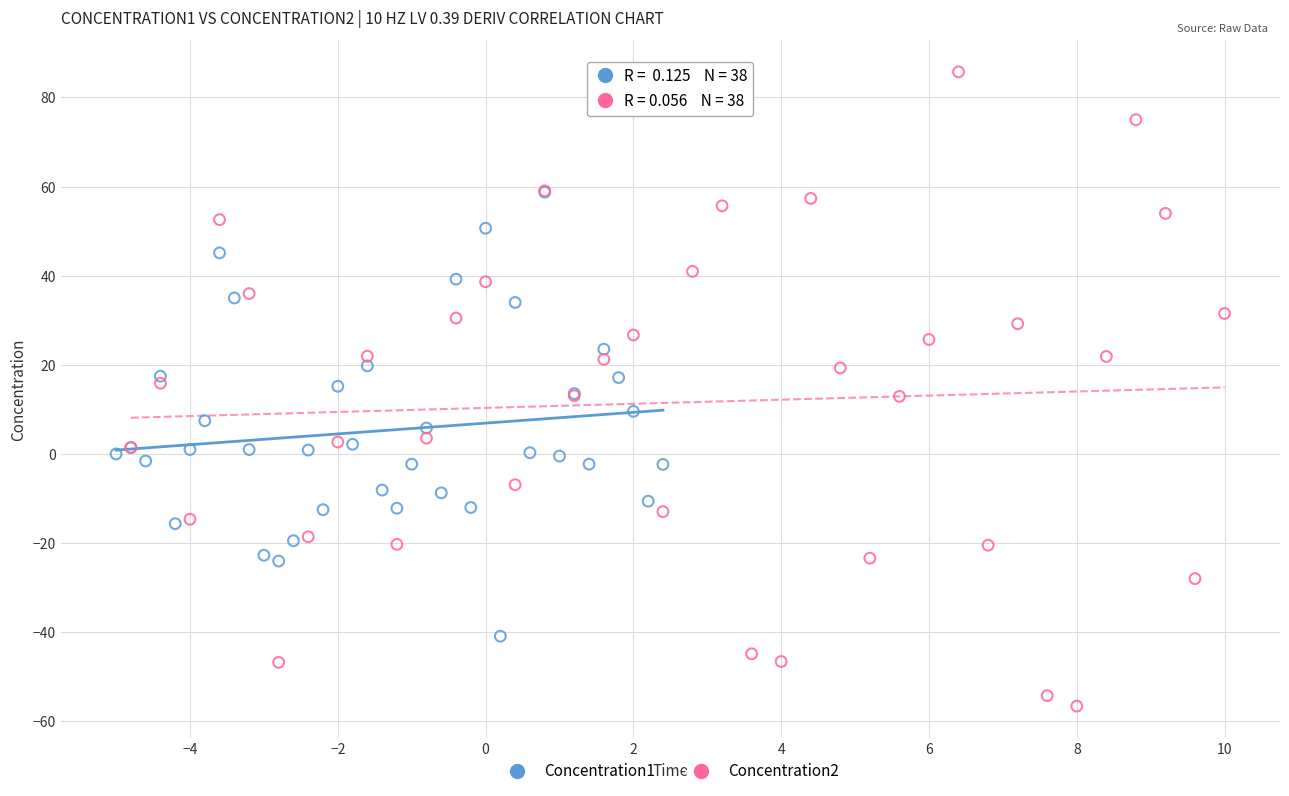

Which series reaches the minimum Y coordinate?

Concentration2